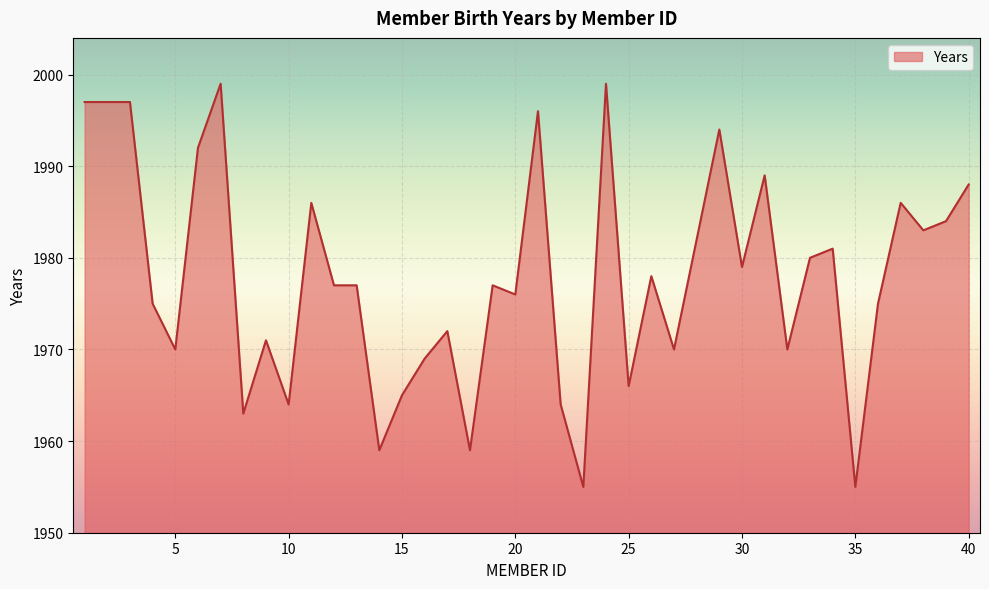

What is the difference between the maximum and minimum values?

44